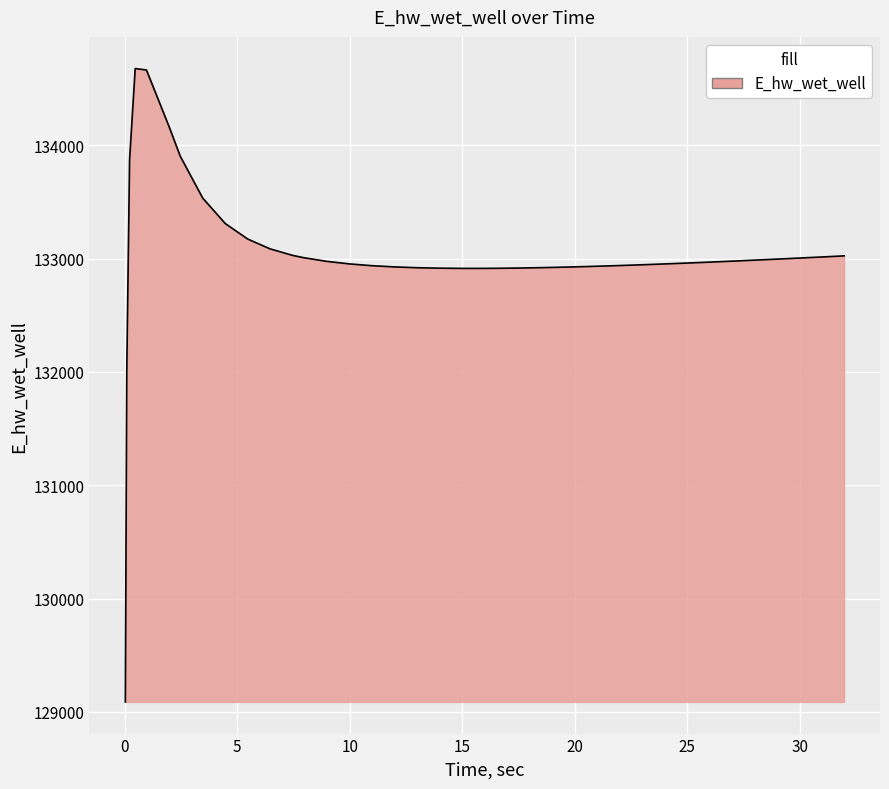

What is the average value?

133030.3